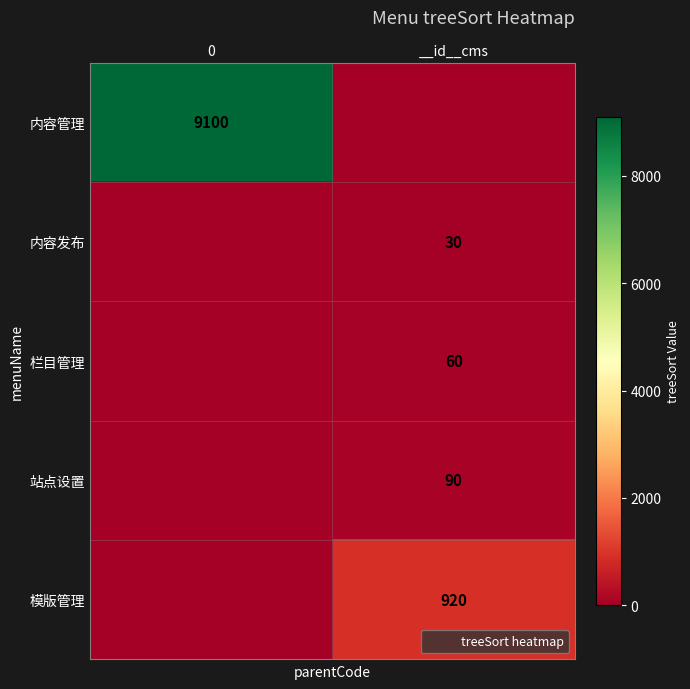

How many data points does each series have?

2